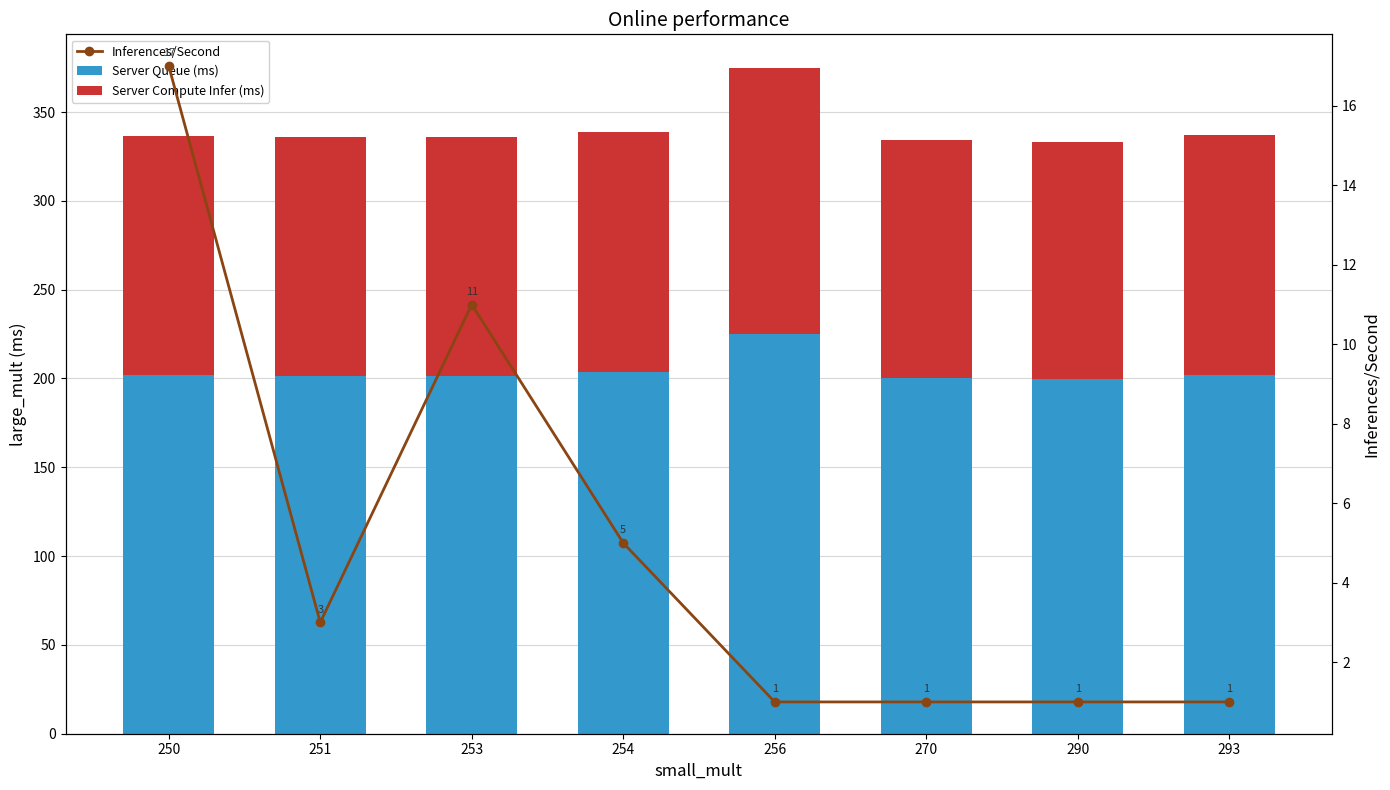

At 250, list the series in order from largest to smallest.

Server Queue (ms), Server Compute Infer (ms), Inferences/Second